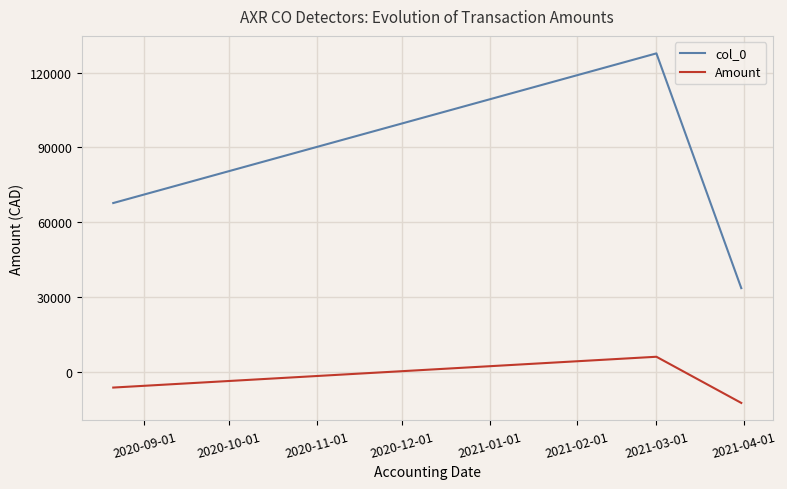

How many values in the col_0 series are below 67741?

1